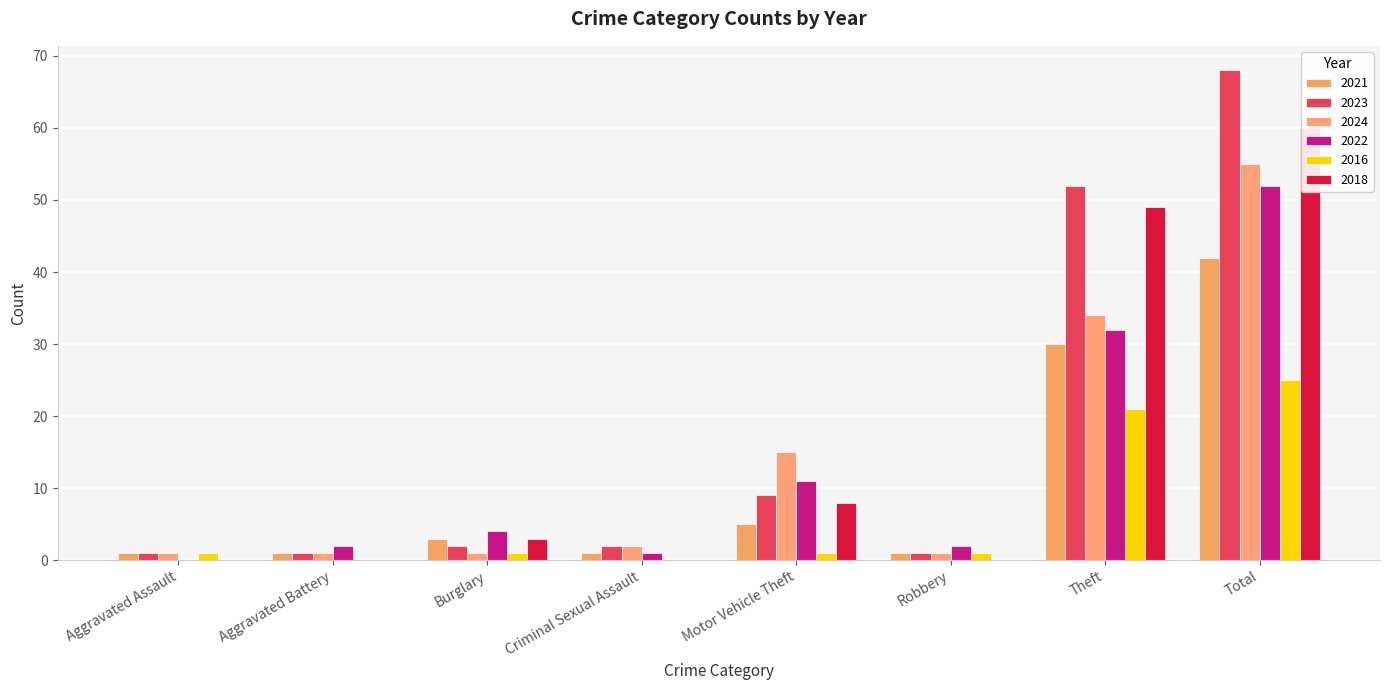

What is the minimum value for 2021?

1